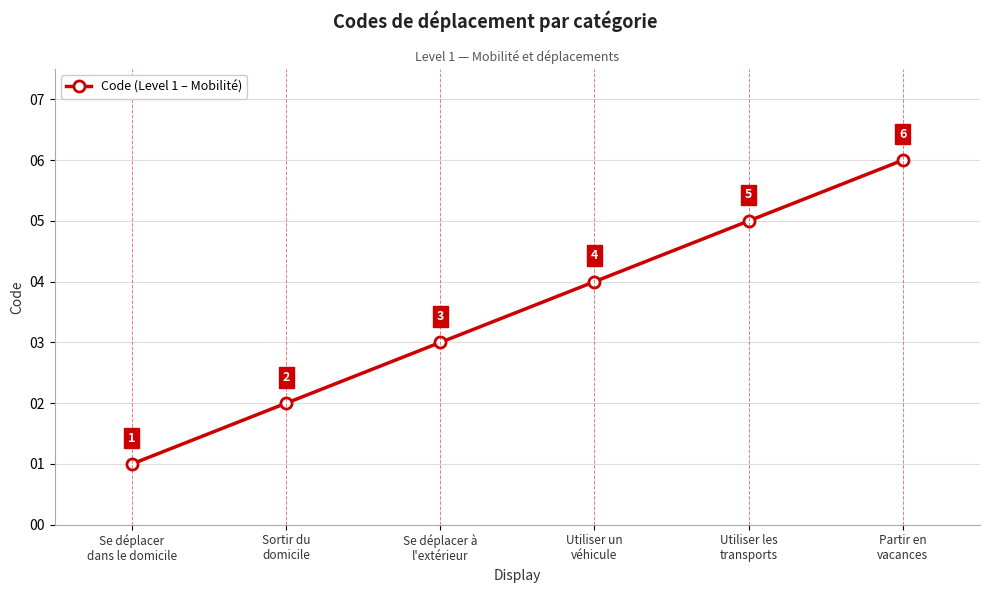

What is the difference between the values at Se déplacer à
l'extérieur and Partir en
vacances?

3